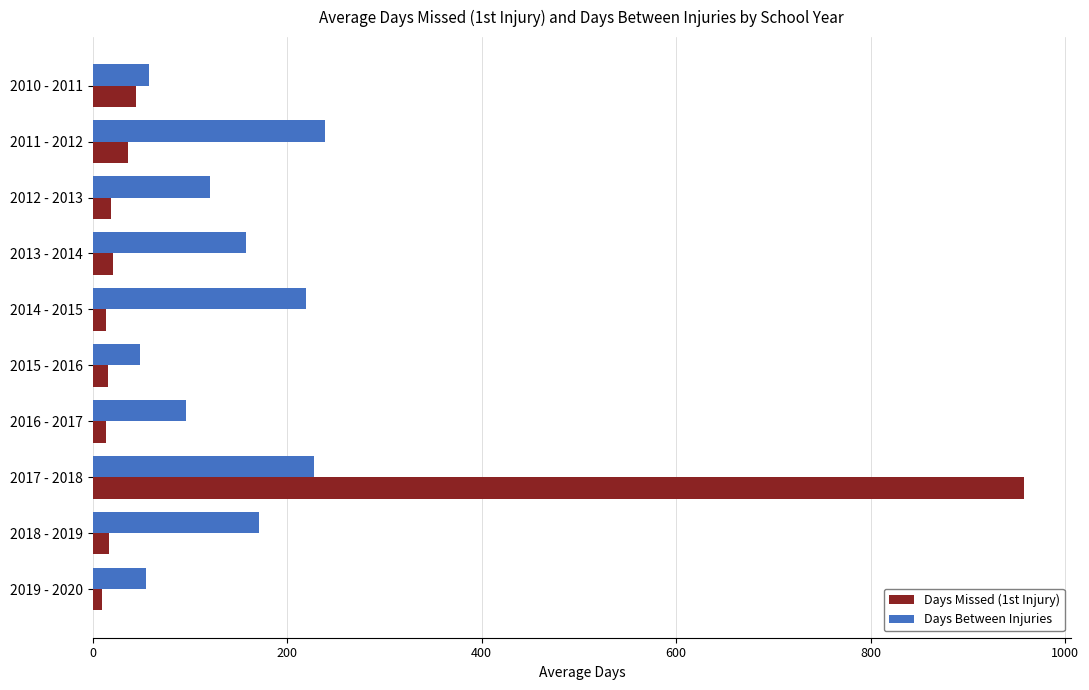

What is the approximate value of Days Between Injuries at 2011 - 2012?

239